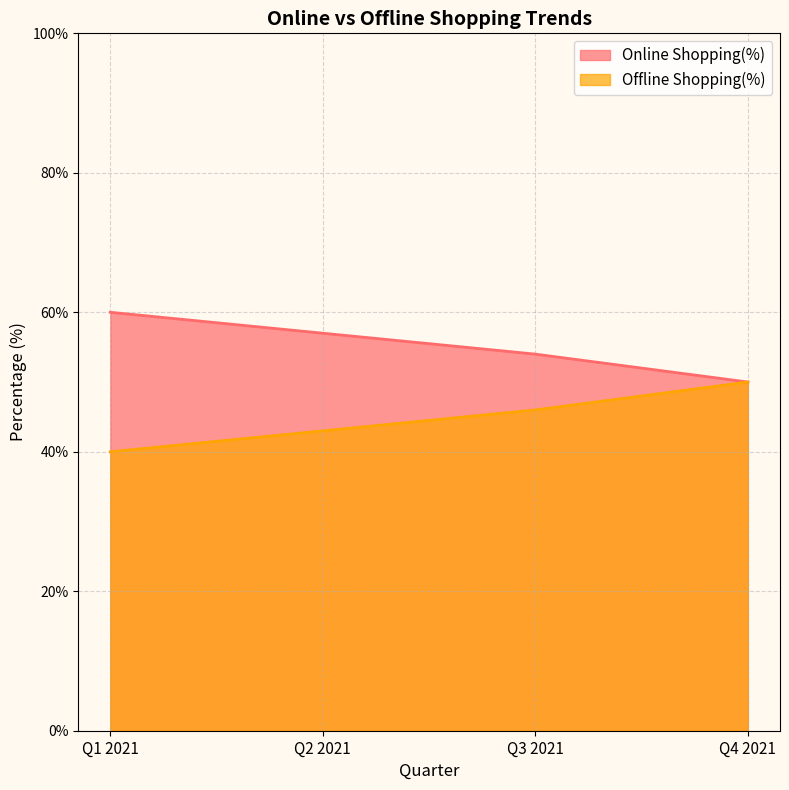

Does the chart have visible grid lines?

Yes